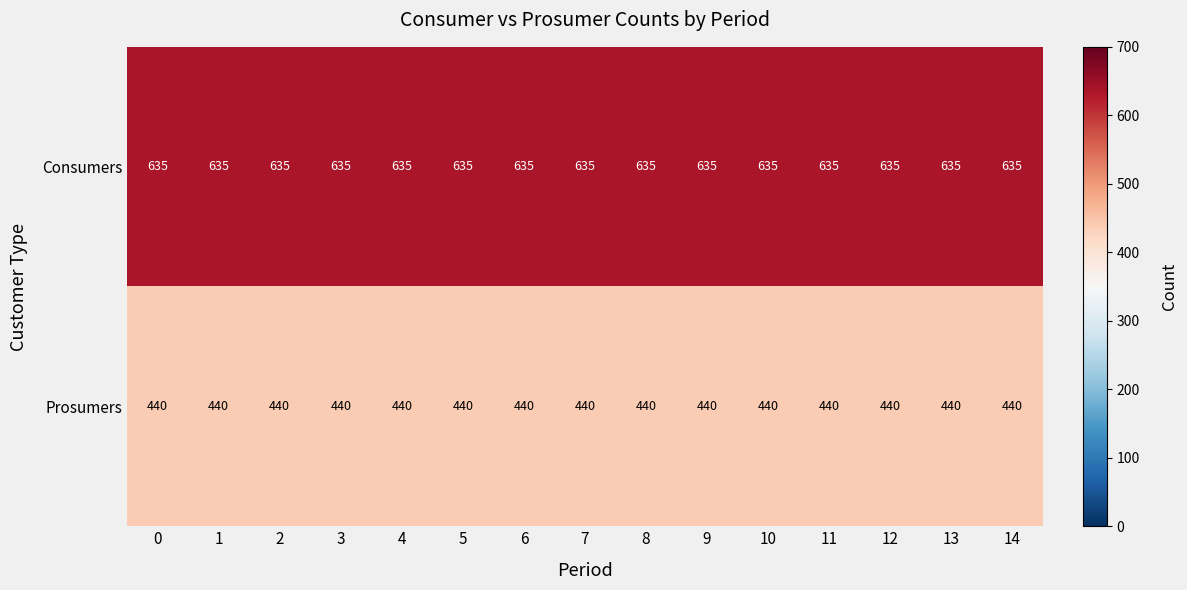

Rank the series at 6 from highest to lowest value.

Consumers, Prosumers